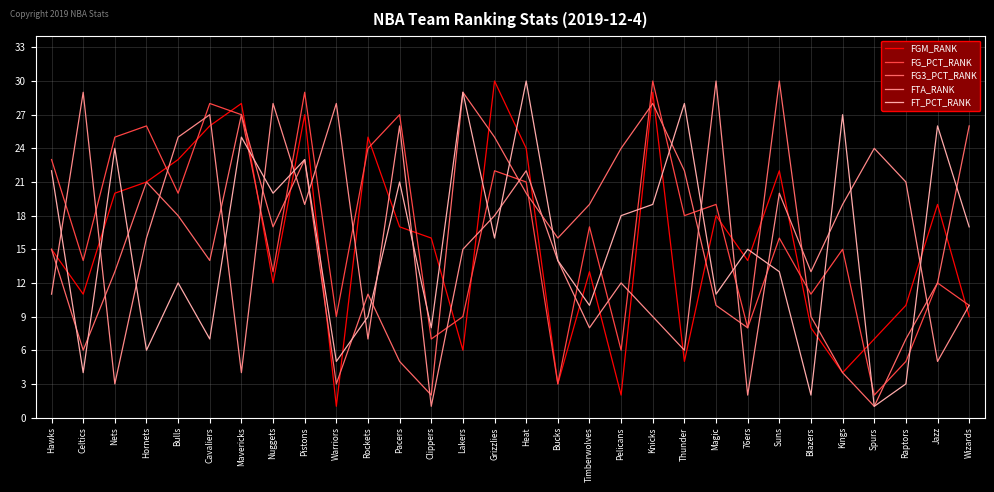

Between which two adjacent categories do FGM_RANK and FTA_RANK first intersect?

Hawks and Celtics